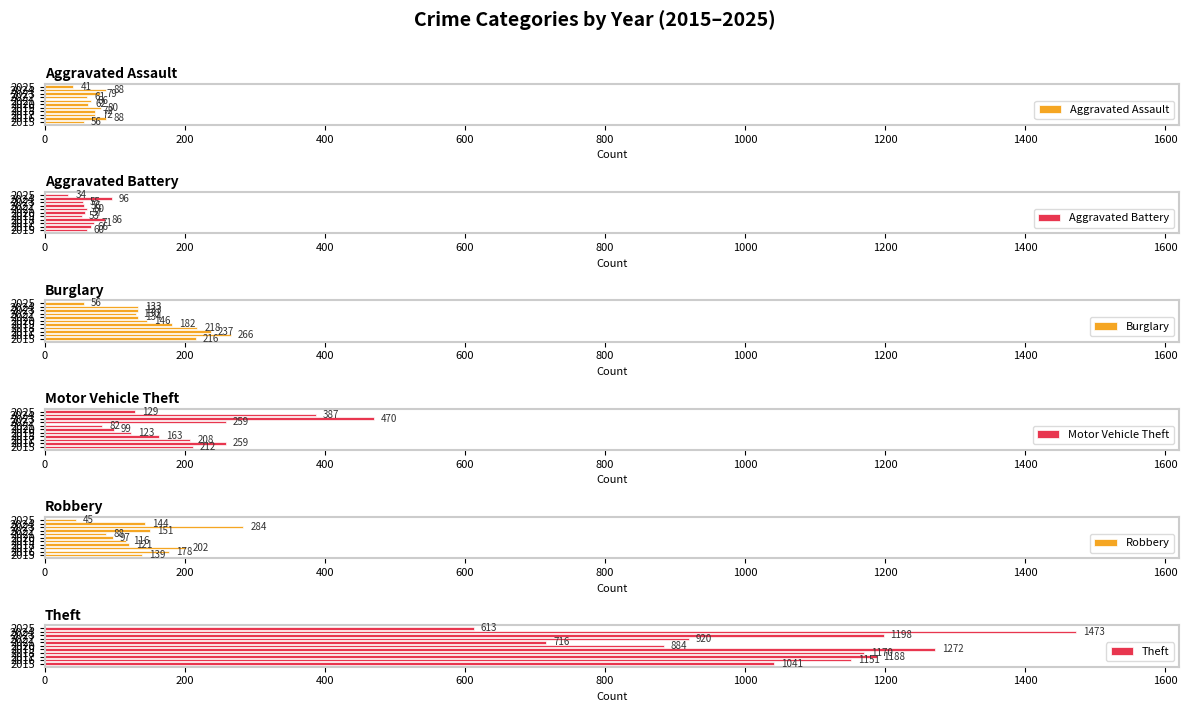

Reading left to right, extract all data points from this chart.

Aggravated Assault: 56	88	72	72	80	62	66	61	79	88	41
Aggravated Battery: 60	66	71	86	53	57	60	56	55	96	34
Burglary: 216	266	237	218	182	146	134	130	133	133	56
Motor Vehicle Theft: 212	259	208	163	123	99	82	259	470	387	129
Robbery: 139	178	202	121	116	97	88	151	284	144	45
Theft: 1041	1151	1188	1170	1272	884	716	920	1198	1473	613